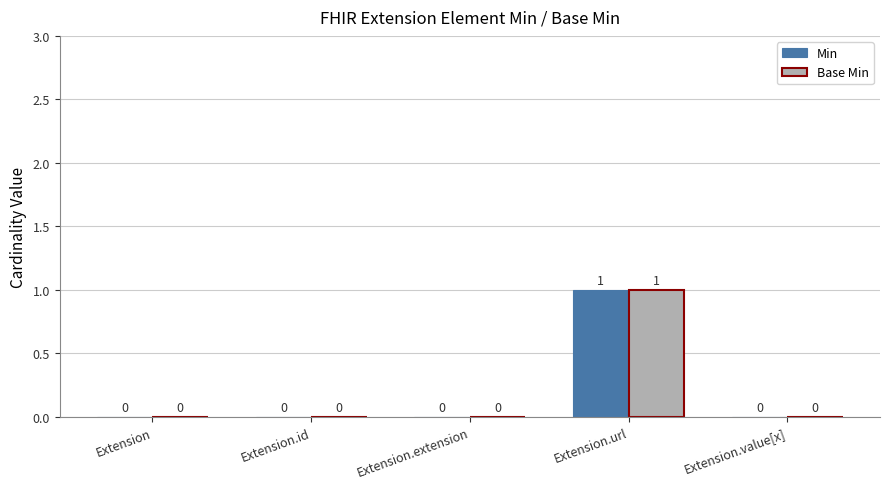

True or false: Base Min has a value of 1 at Extension.id.

False